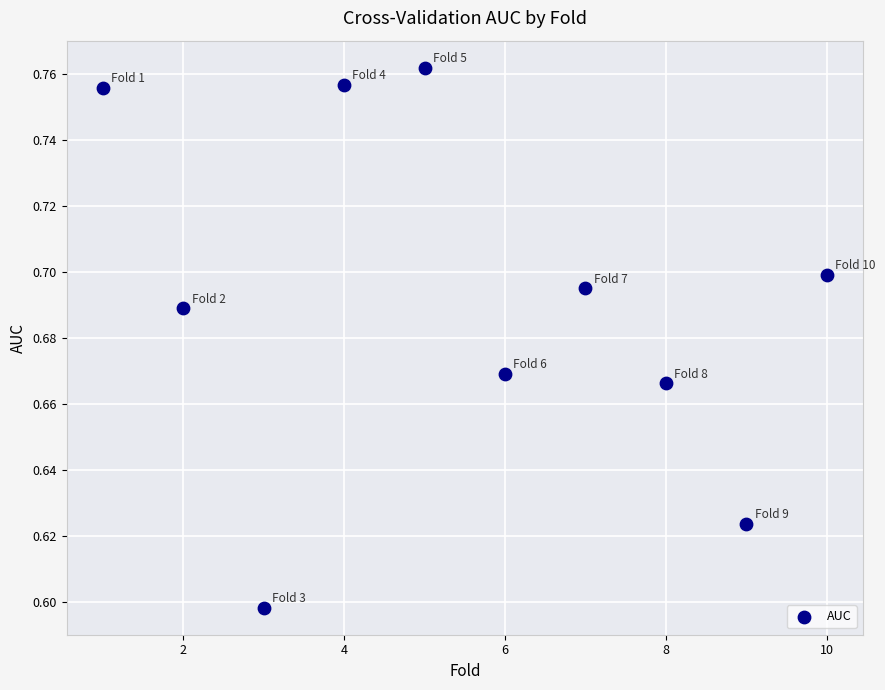

What is the range of X values (max minus min)?

9.0